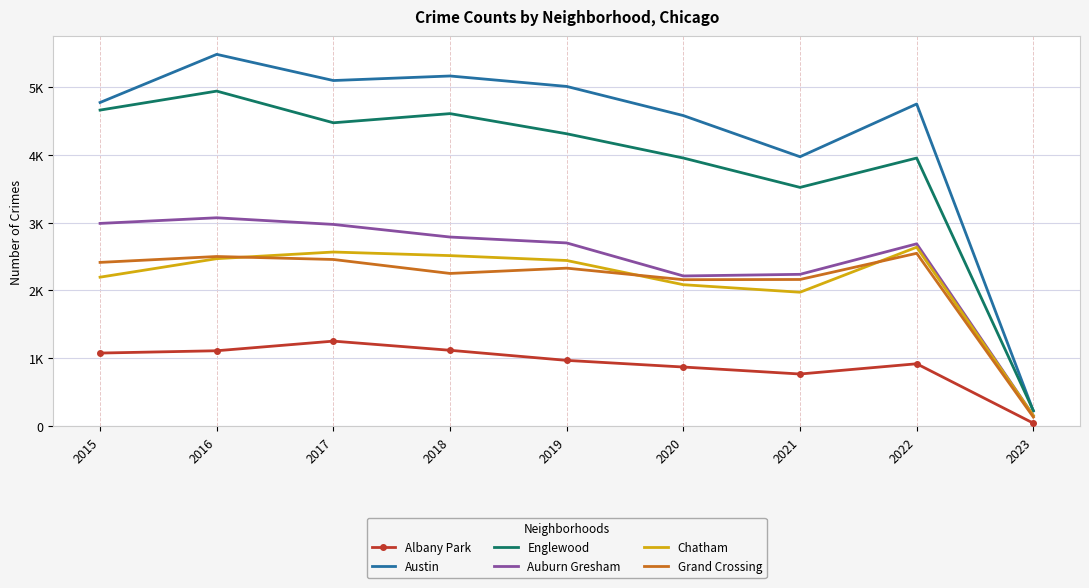

Which category has the lowest value in the Grand Crossing series?

2023